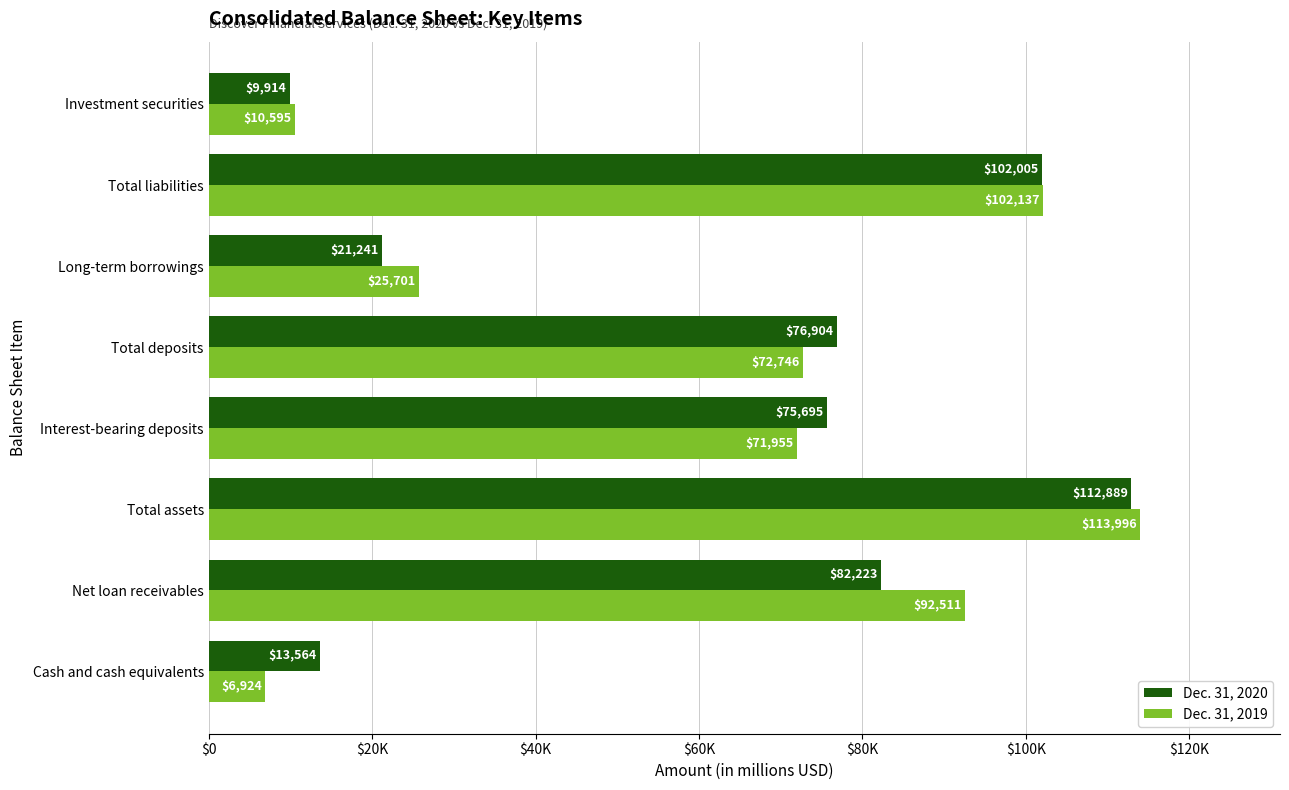

At which category is the sum across all series the highest?

Total assets